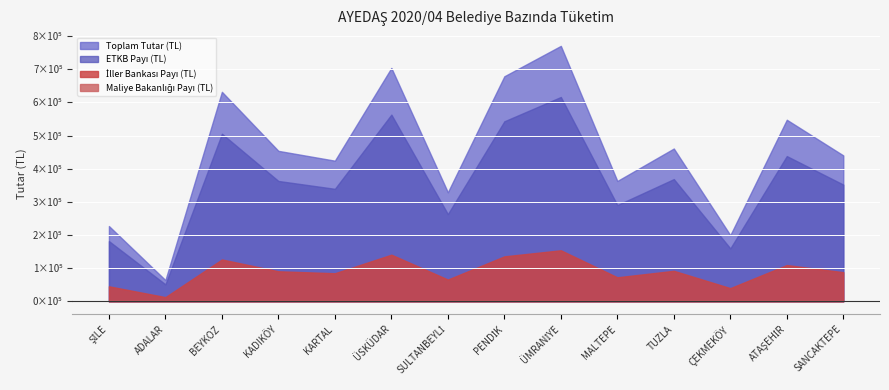

What is the sum of all ETKB Payı (TL) values?

5038199.3